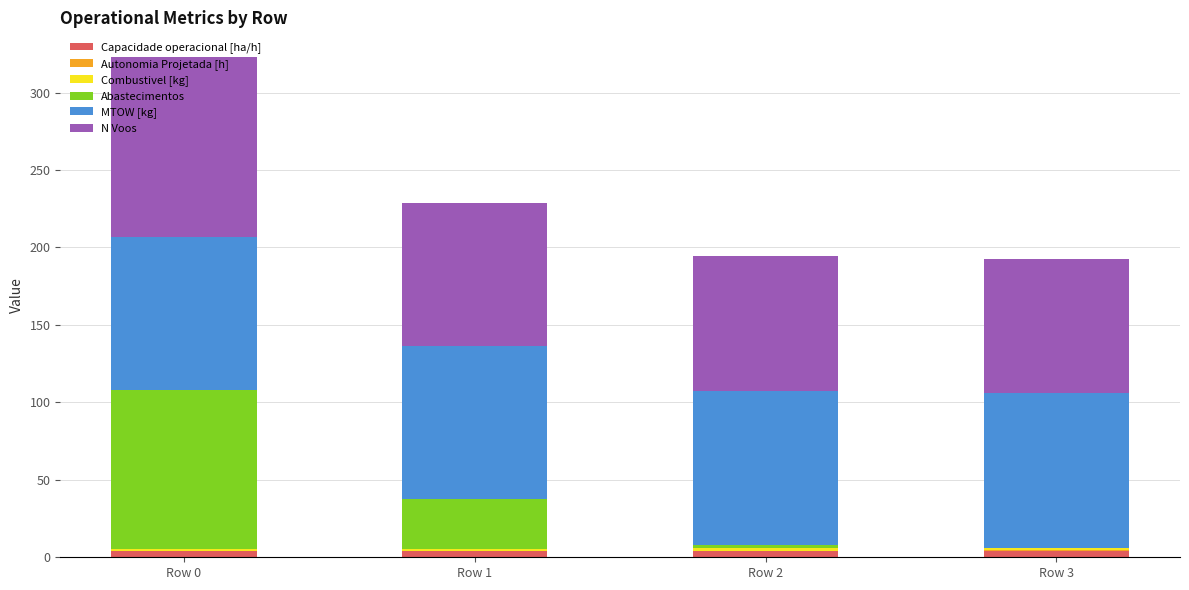

How many values in the Capacidade operacional [ha/h] series exceed 4?

3